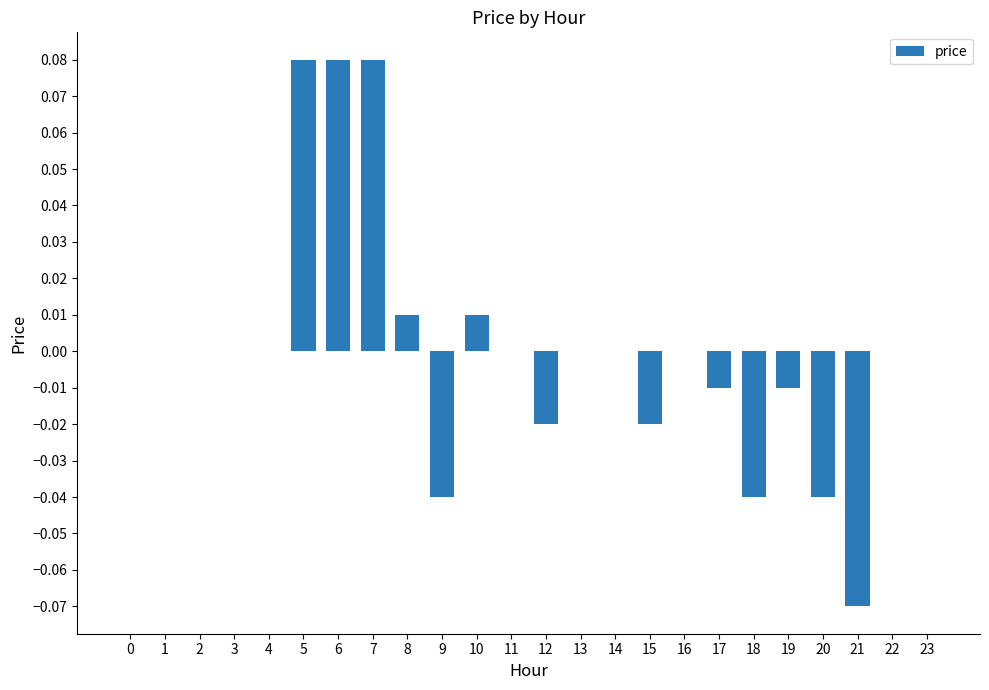

True or false: the data shows -0.1 at 18.

False